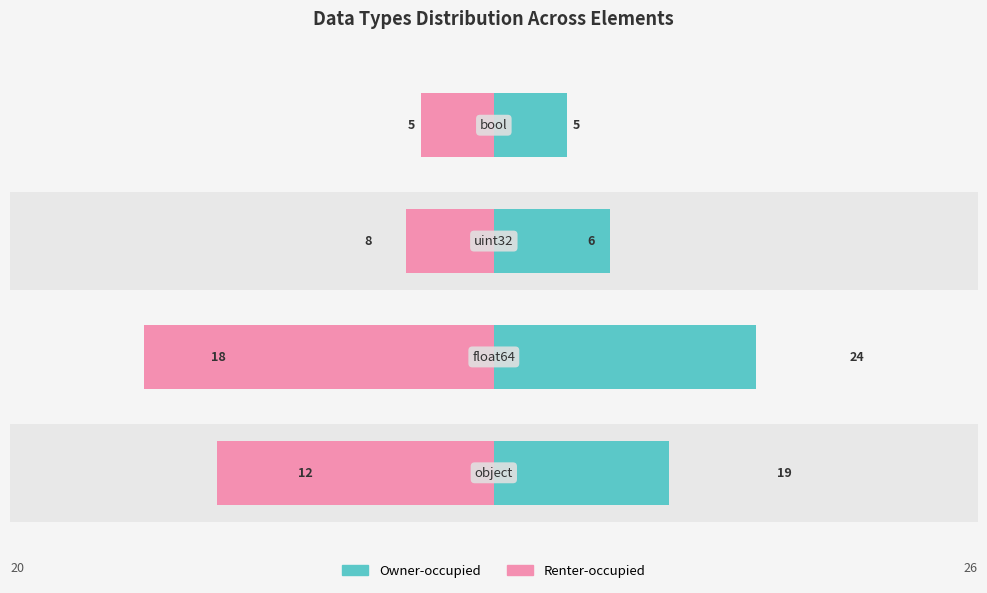

How many bars are there in total?

8